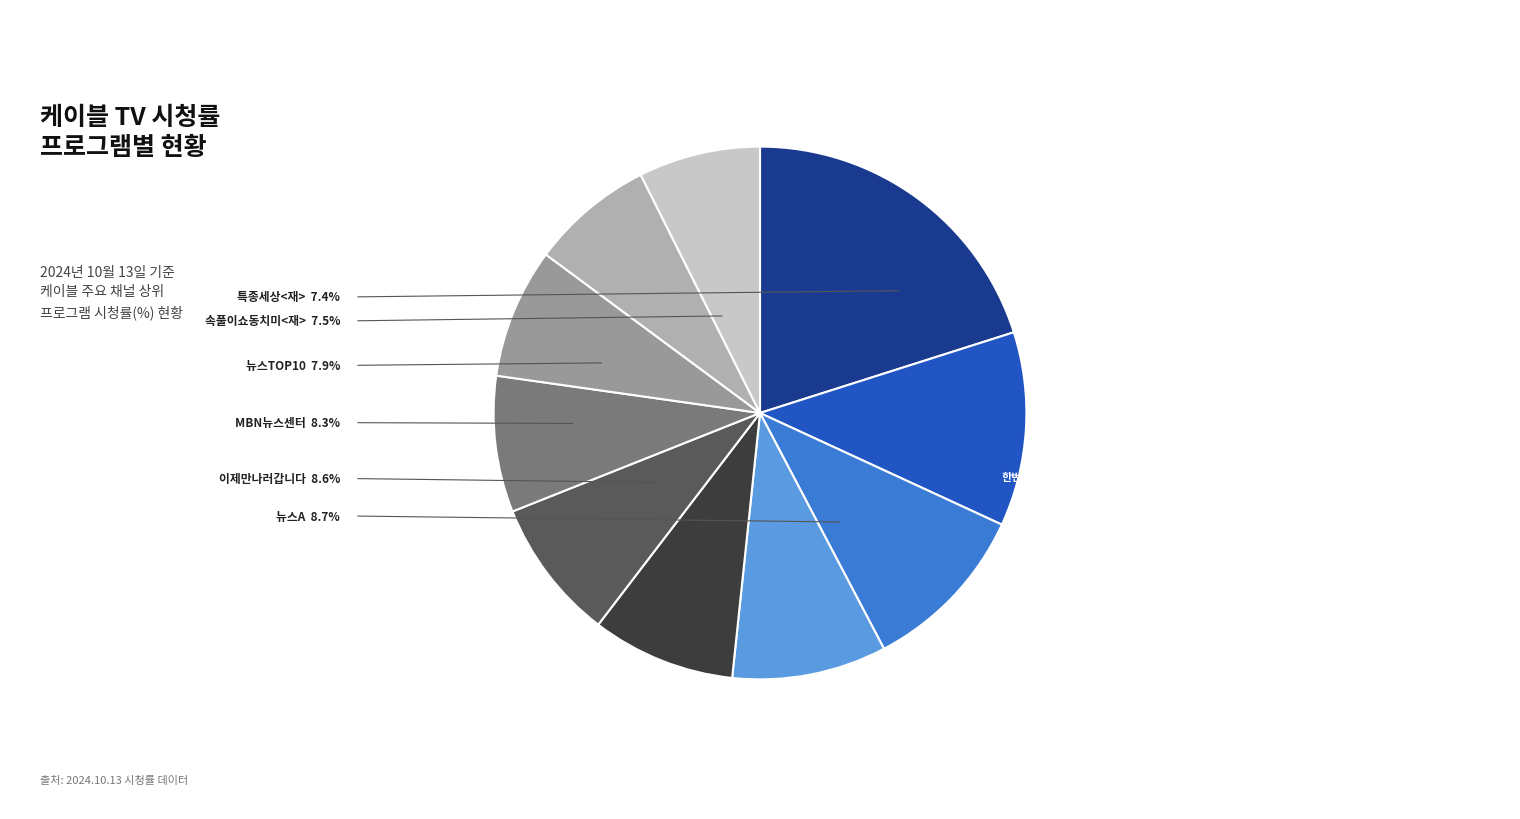

To the nearest percent, what is the difference between the largest and smallest slice percentages?

13%